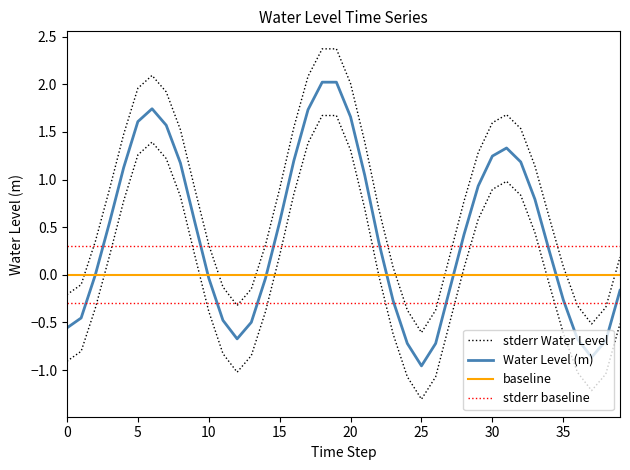

Which series has the largest range (max minus min)?

stderr Water Level